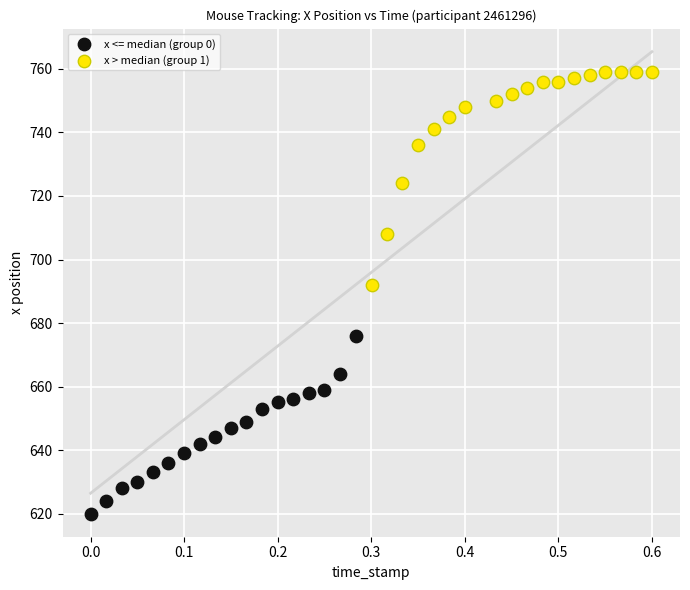

Which series reaches the minimum Y coordinate?

x <= median (group 0)